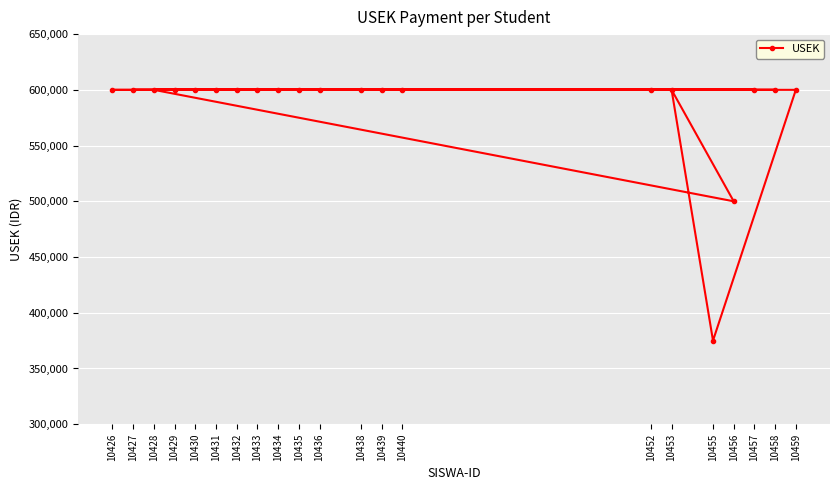

Reading left to right, list all the values displayed in this chart.

10426=600000	10427=600000	10428=600000	10429=600000	10430=600000	10431=600000	10432=600000	10433=600000	10434=600000	10435=600000	10436=600000	10438=600000	10439=600000	10440=600000	10452=600000	10453=600000	10455=375000	10456=500000	10457=600000	10458=600000	10459=600000